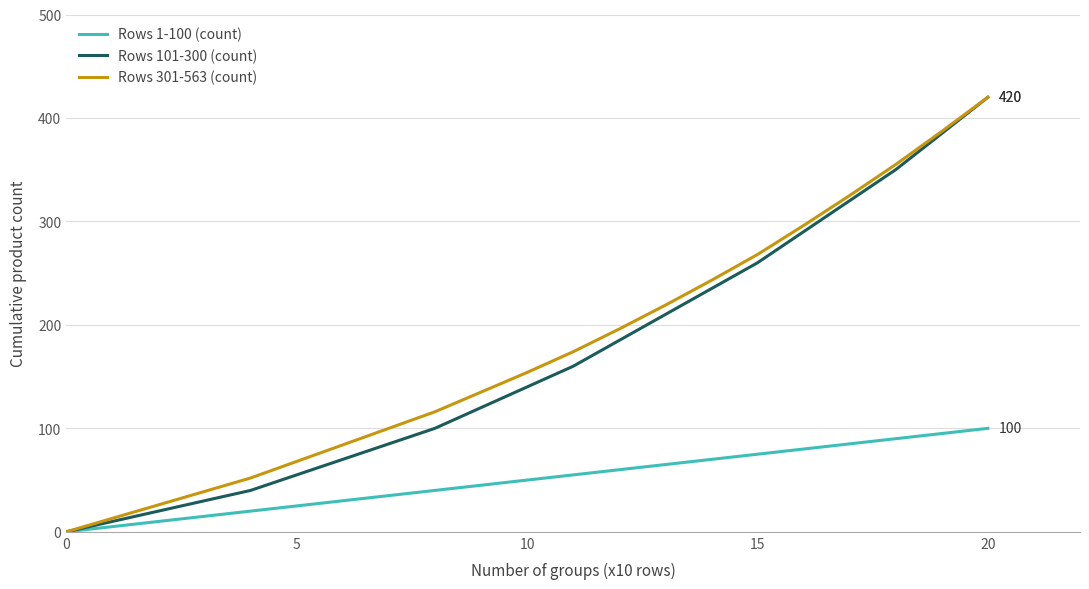

What is the label of the 5th point from the right?

16